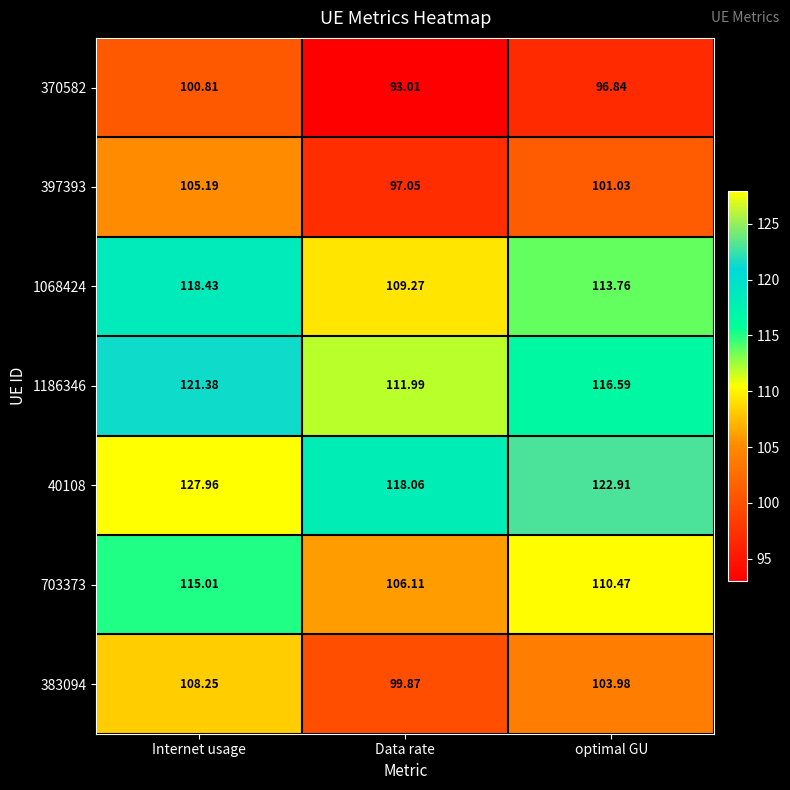

How many data points does each series have?

3